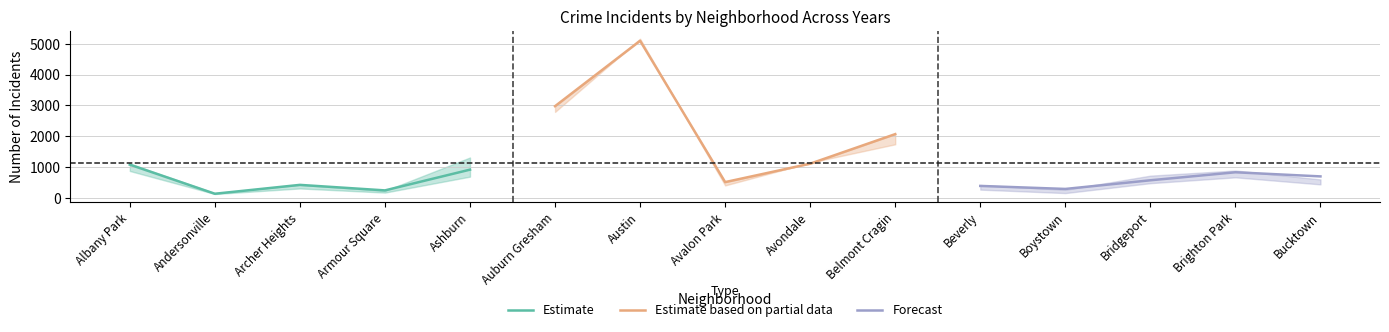

Is it true that Estimate equals 131 at Andersonville?

True